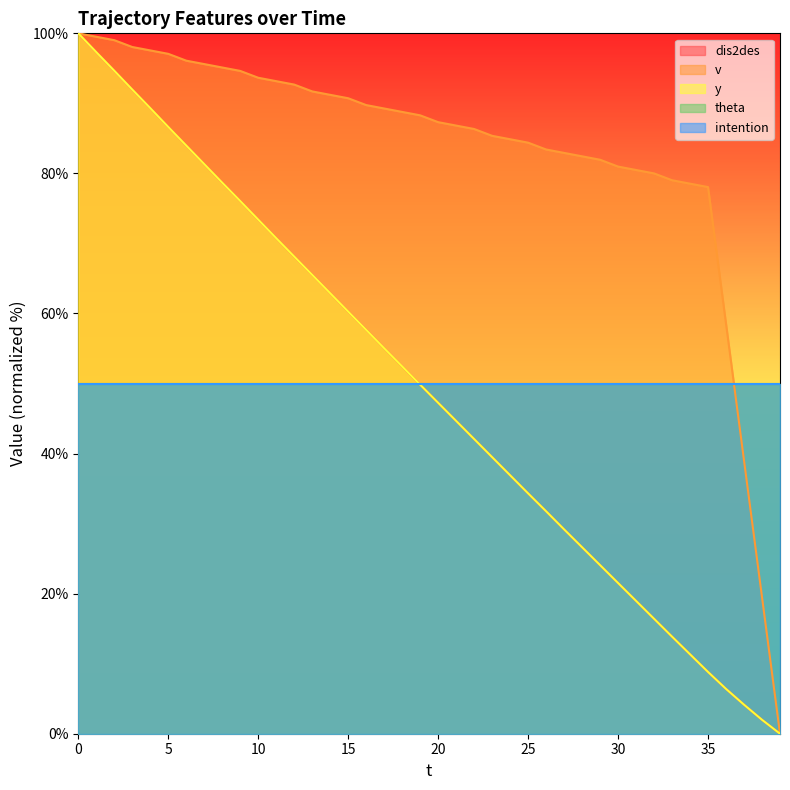

True or false: dis2des and v cross at least once.

False